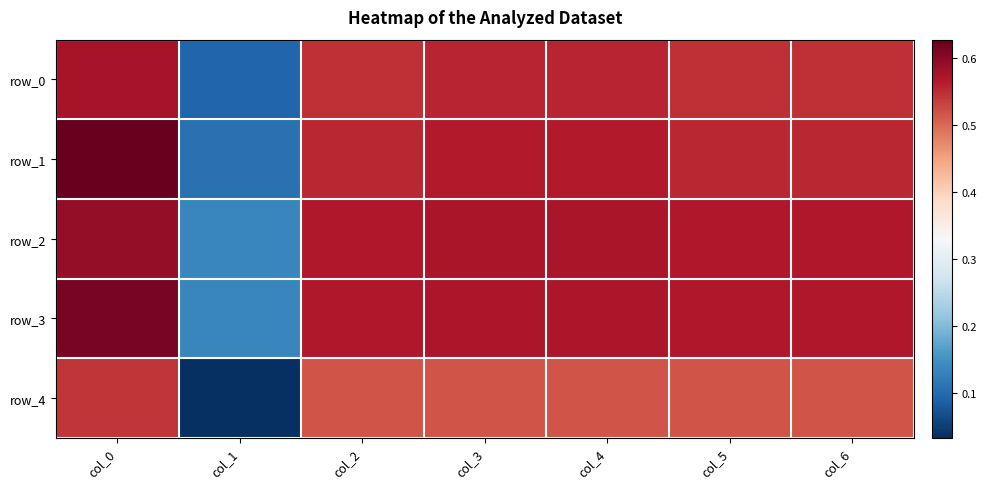

Reading left to right, what are all the values shown in this chart?

row_0: 0.6	0.1	0.5	0.6	0.6	0.5	0.5
row_1: 0.6	0.1	0.6	0.6	0.6	0.6	0.6
row_2: 0.6	0.1	0.6	0.6	0.6	0.6	0.6
row_3: 0.6	0.1	0.6	0.6	0.6	0.6	0.6
row_4: 0.5	0.0	0.5	0.5	0.5	0.5	0.5